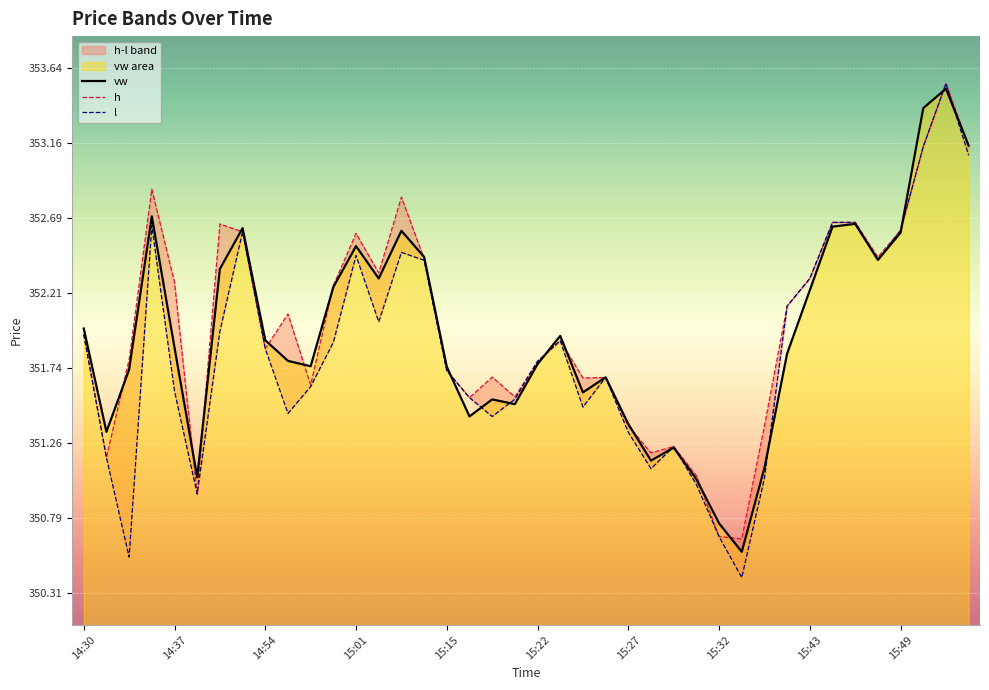

The vw series shows 352.0 at 14:30. True or false?

True